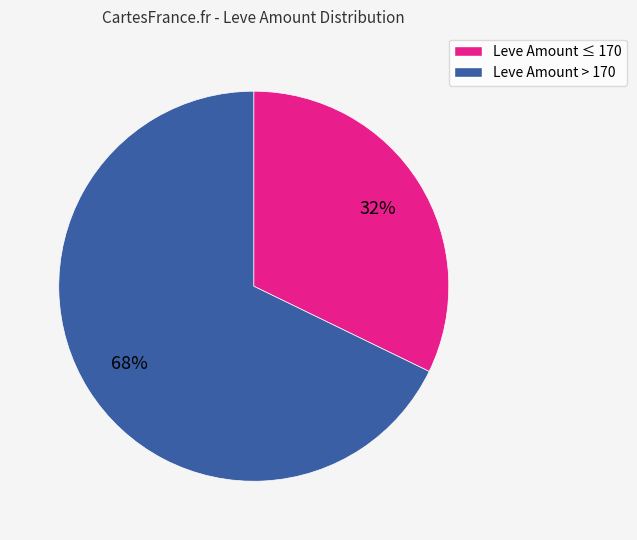

To the nearest percent, what is the difference between the largest and smallest slice percentages?

36%